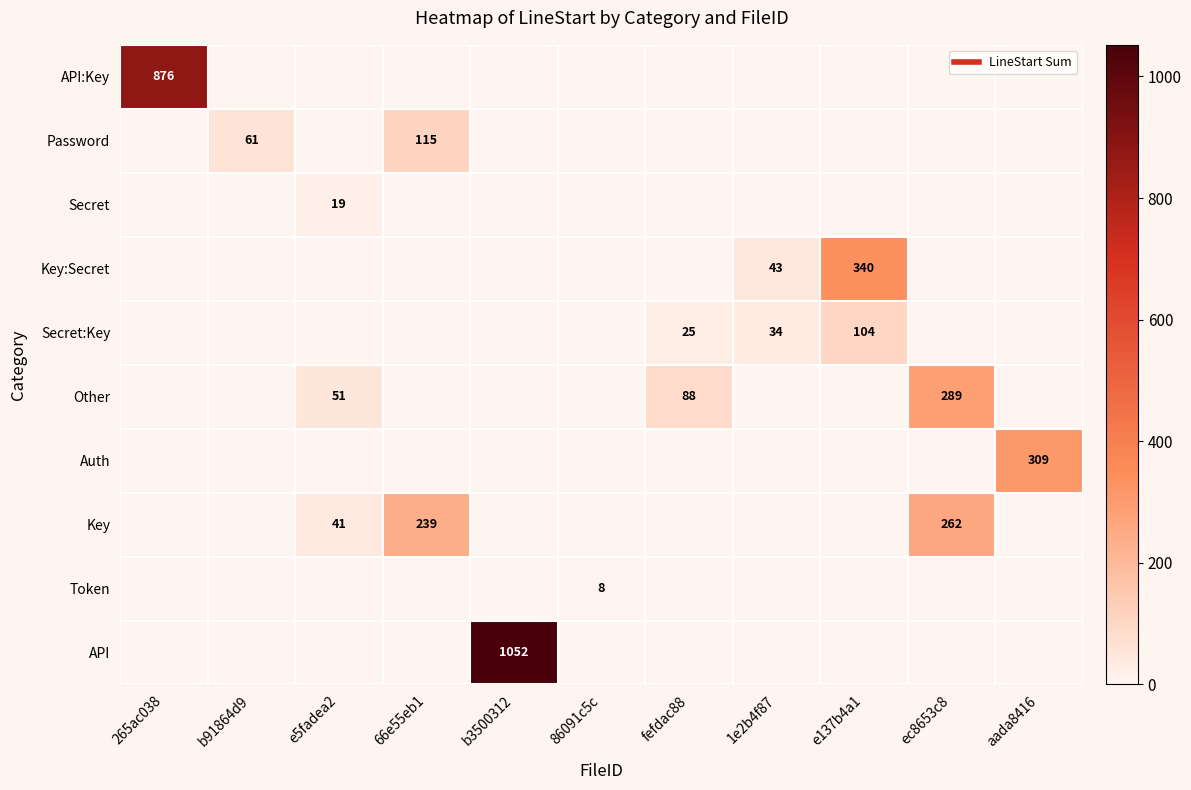

What is the difference between the second highest and second lowest values in the Key series?

239